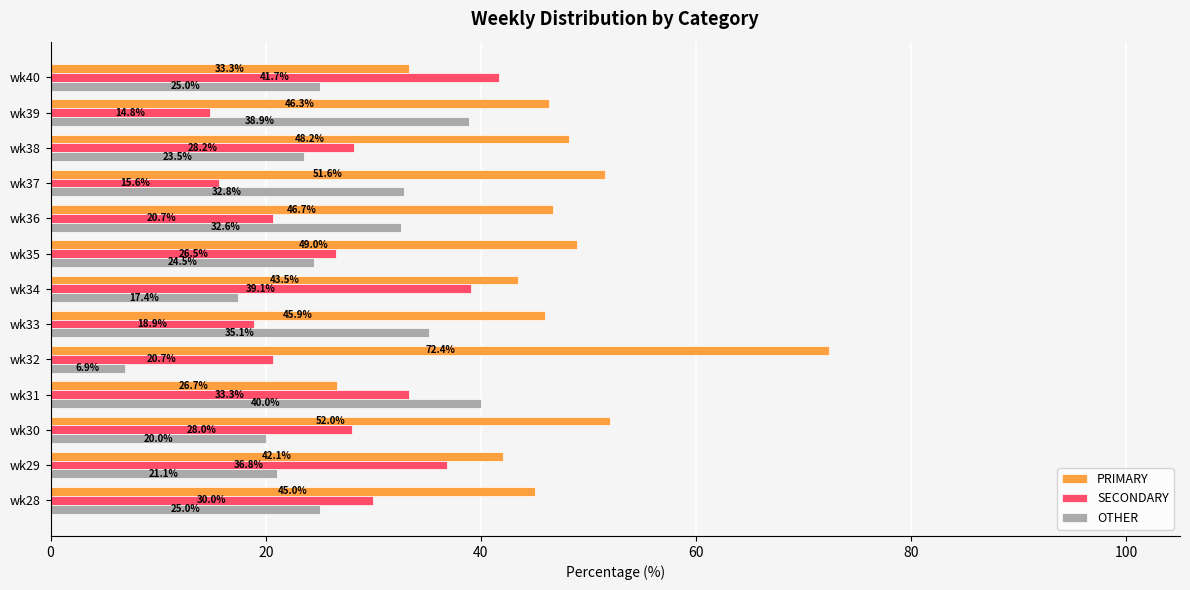

Between wk30 and wk39, which series saw the biggest shift?

OTHER